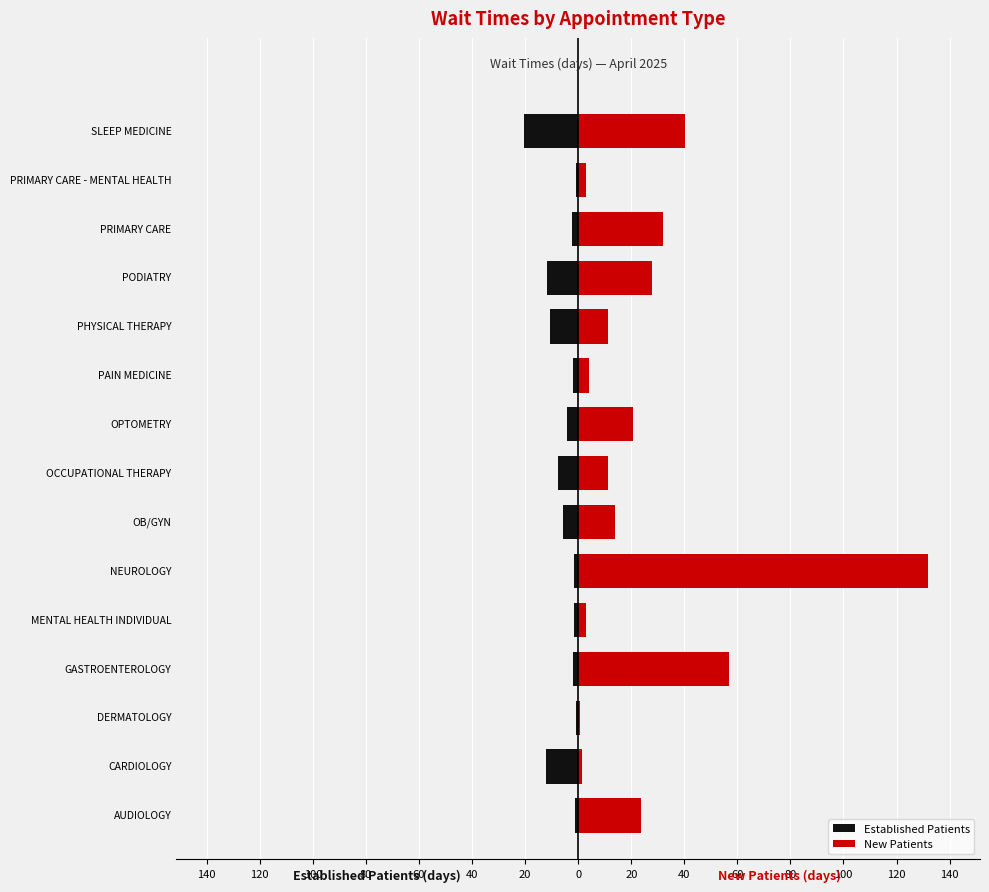

What are all the series names shown in the legend?

Established Patients, New Patients